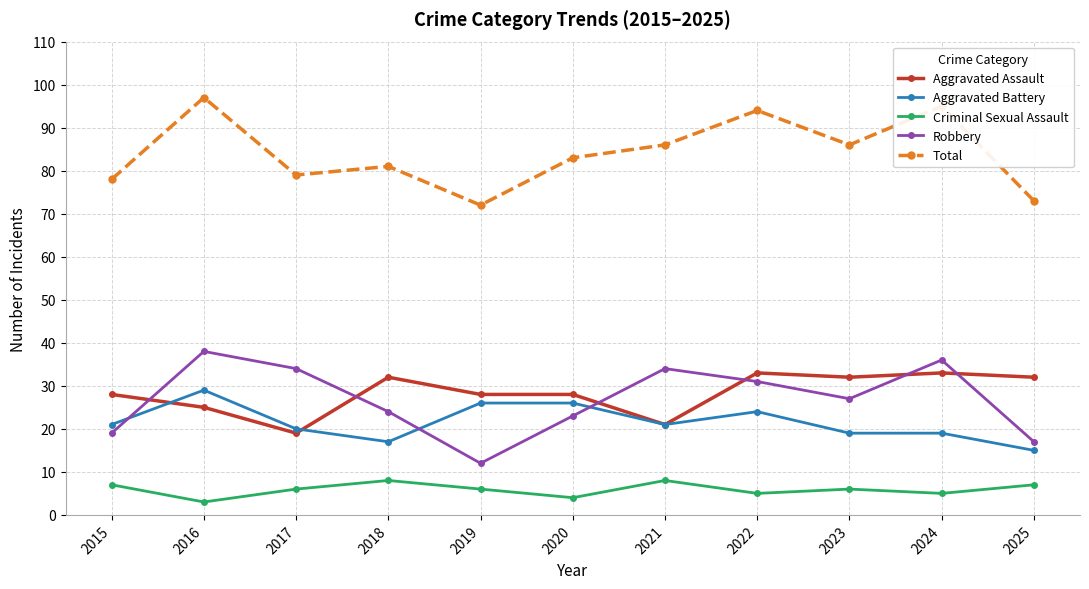

How many interior local valleys does the Robbery series have?

2